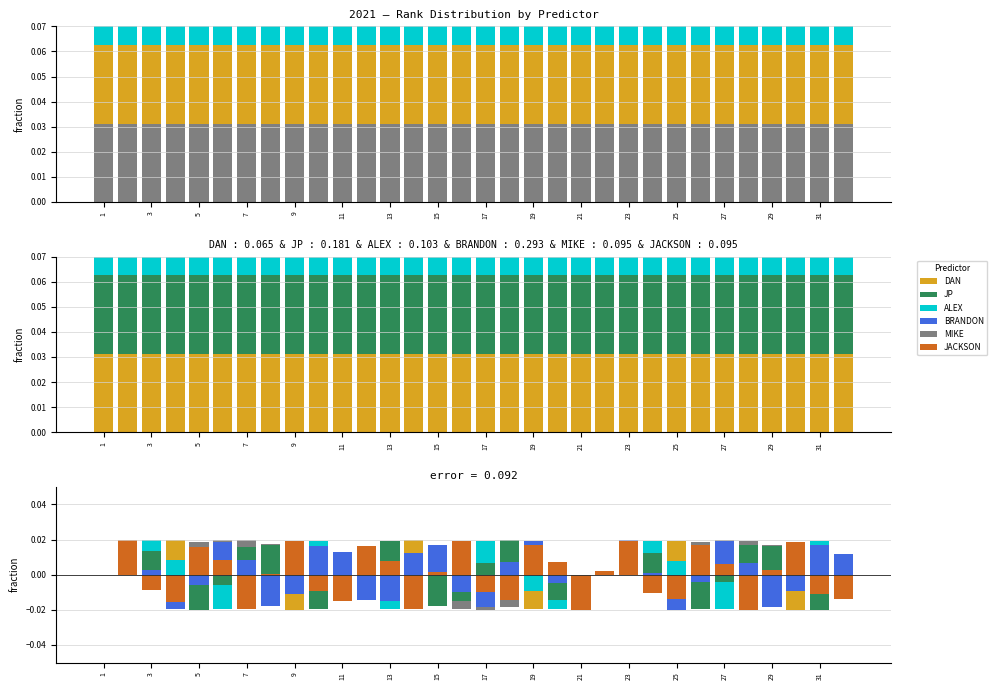

How many negative values does the BRANDON series have?

16